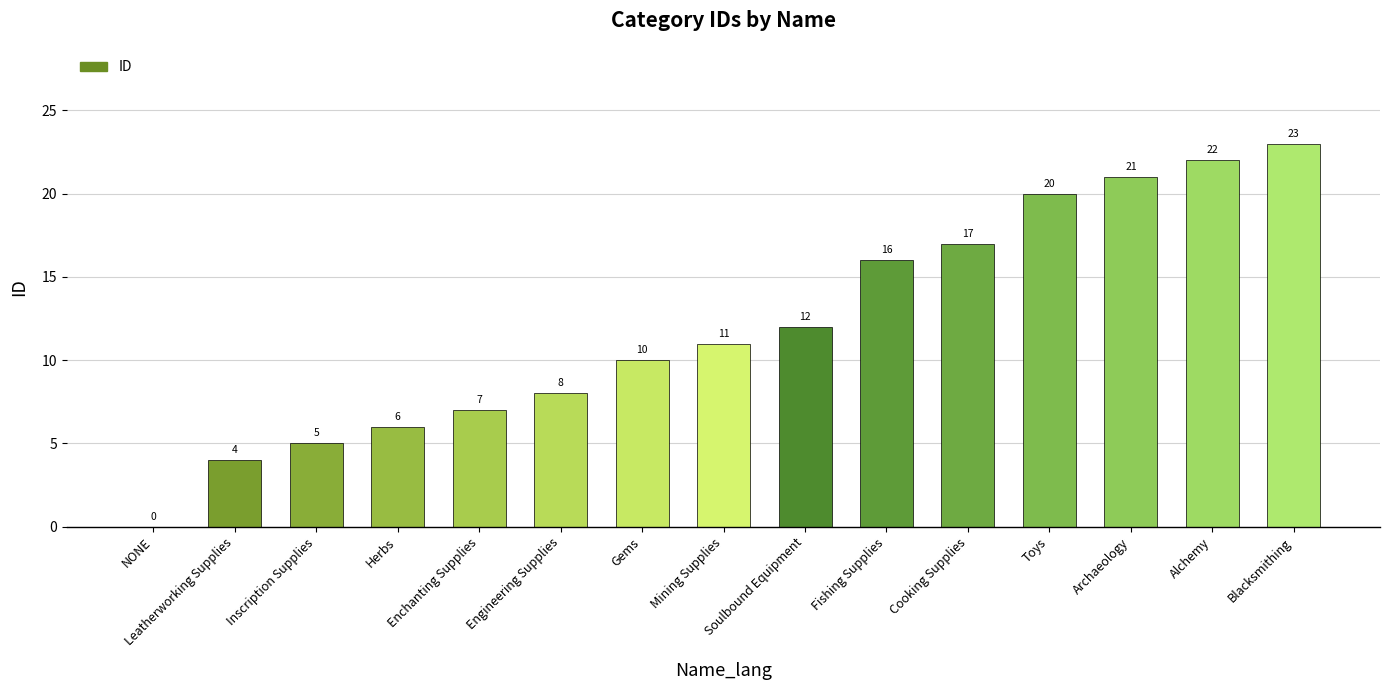

What is the average value?

12